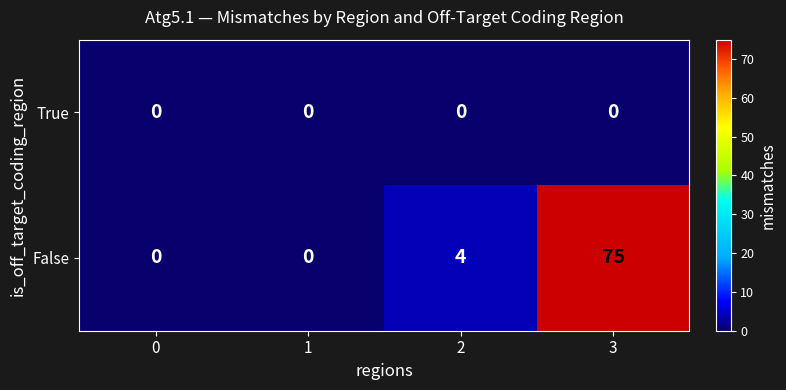

Rank the series by their maximum value, from lowest to highest.

True, False